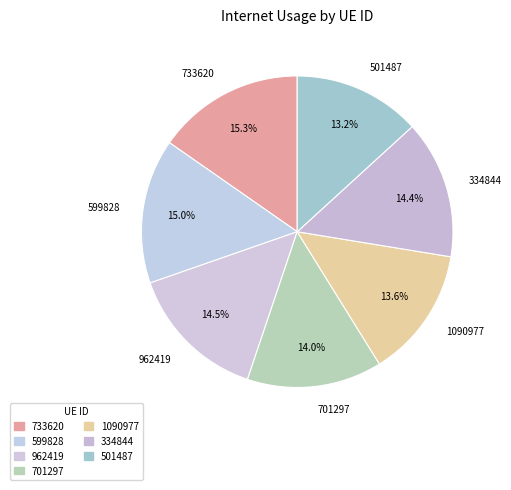

Is it true that 733620 is 15% of the pie?

True